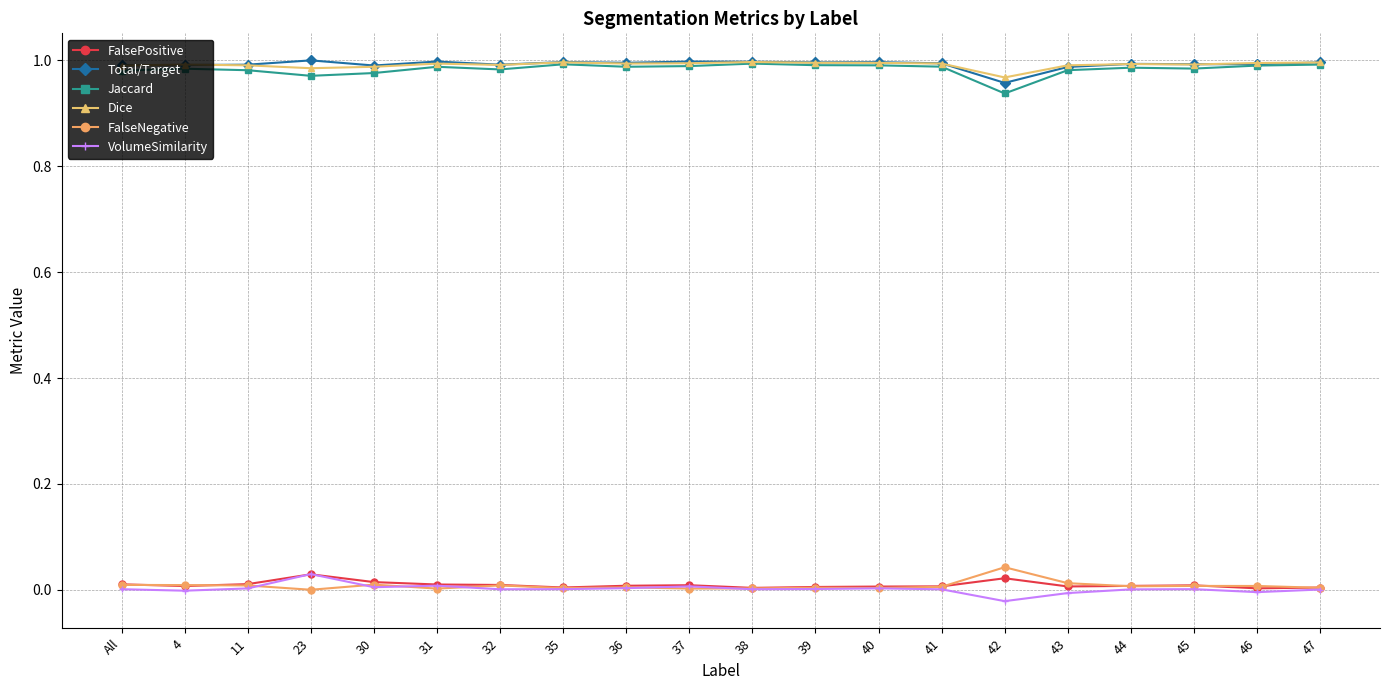

How many distinct data groups are displayed?

6